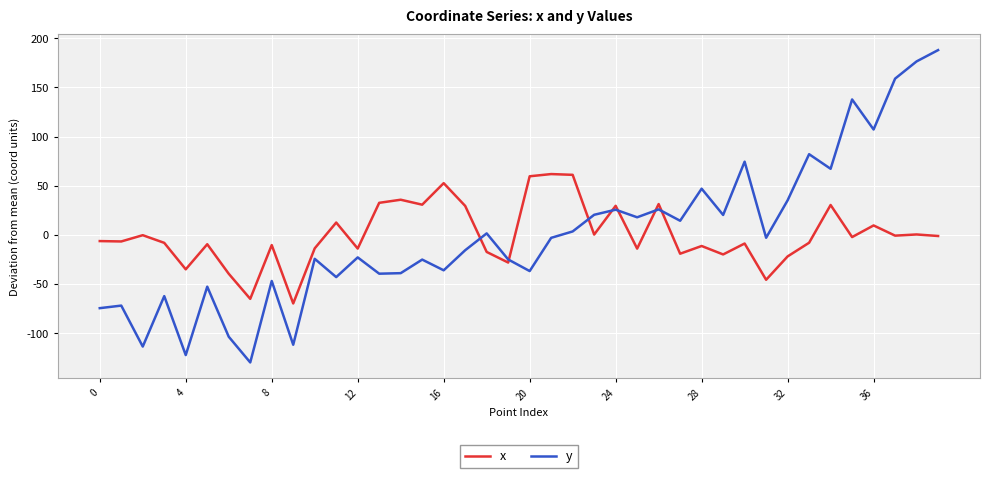

Rank the series by their maximum value, from highest to lowest.

y, x